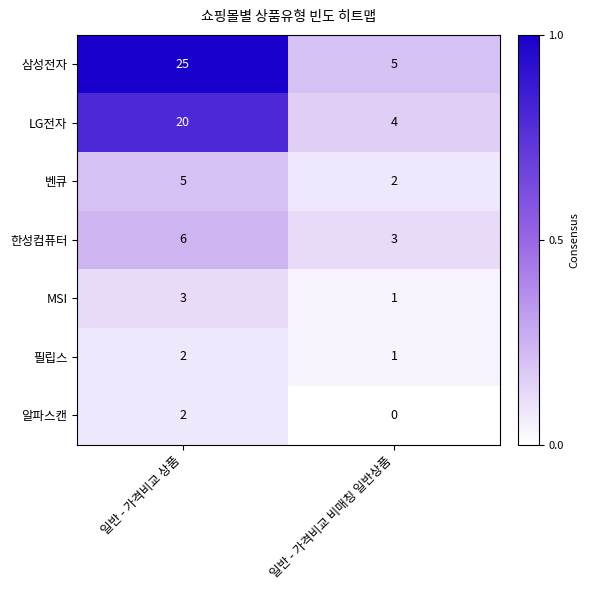

What is the sum of all 삼성전자 values?

30